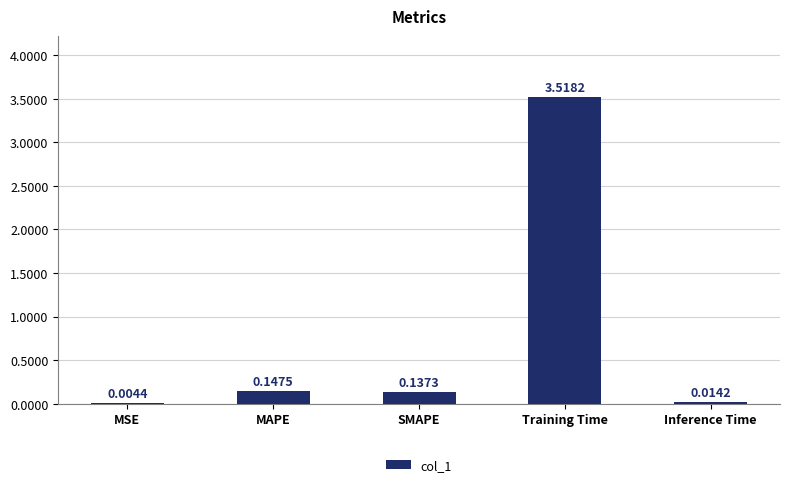

What is the sum of all values?

3.8